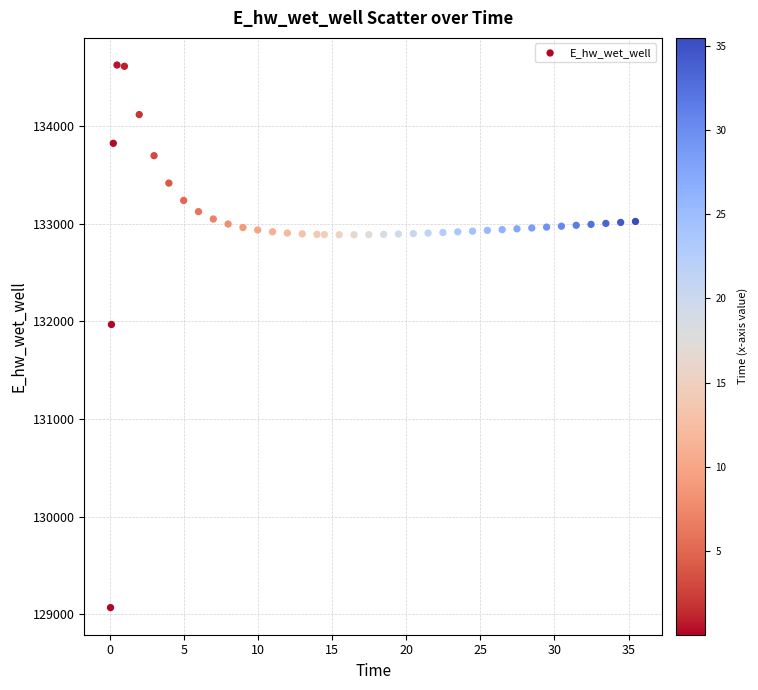

What is the range of Y values (max minus min)?

5556.4